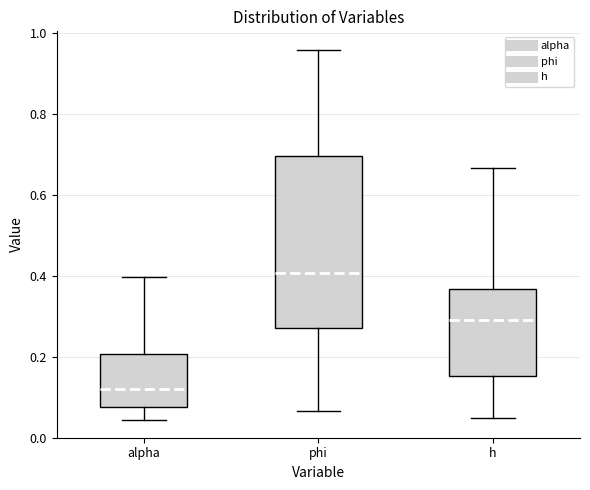

Reading left to right, transcribe this box plot: for each box, give where its median line is, the range the box spans, and where its two whiskers end, as read against the y-axis. The values are not printed on the chart, so give them approximately, as read against the axis.

alpha: median 0.12, box 0.08 to 0.20, whiskers 0.04 to 0.40
phi: median 0.40, box 0.28 to 0.70, whiskers 0.06 to 0.96
h: median 0.30, box 0.16 to 0.36, whiskers 0.04 to 0.66